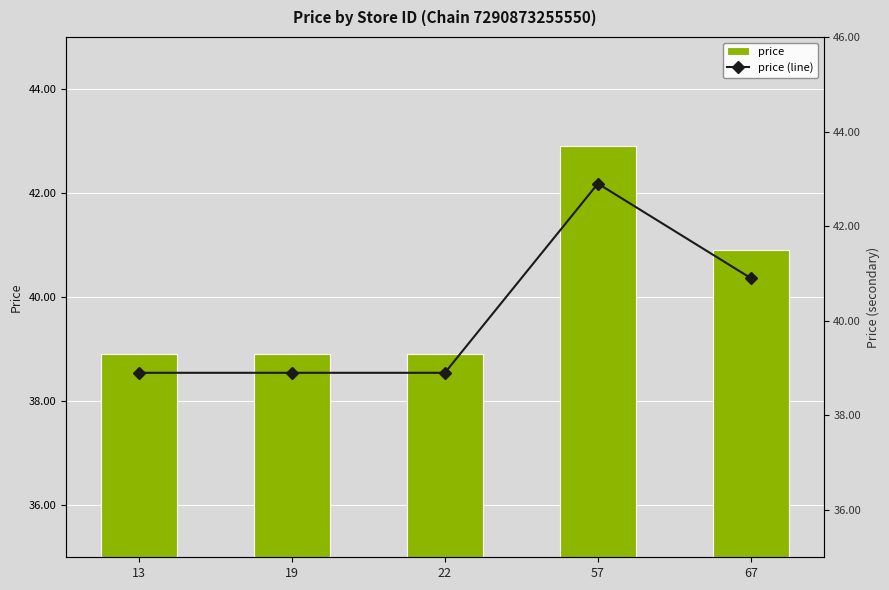

Rank the series at 57 from highest to lowest value.

price, price (line)